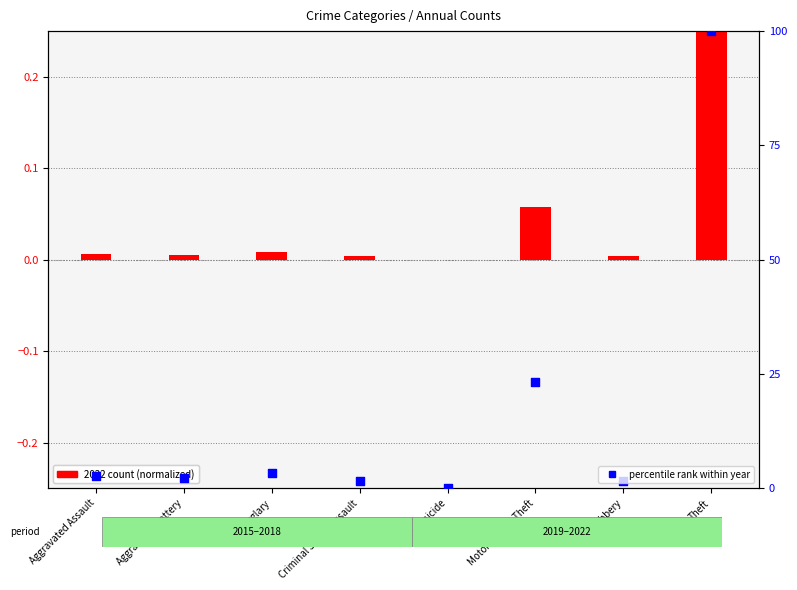

What are all the series names shown in the legend?

2022 count (normalized), percentile rank within year